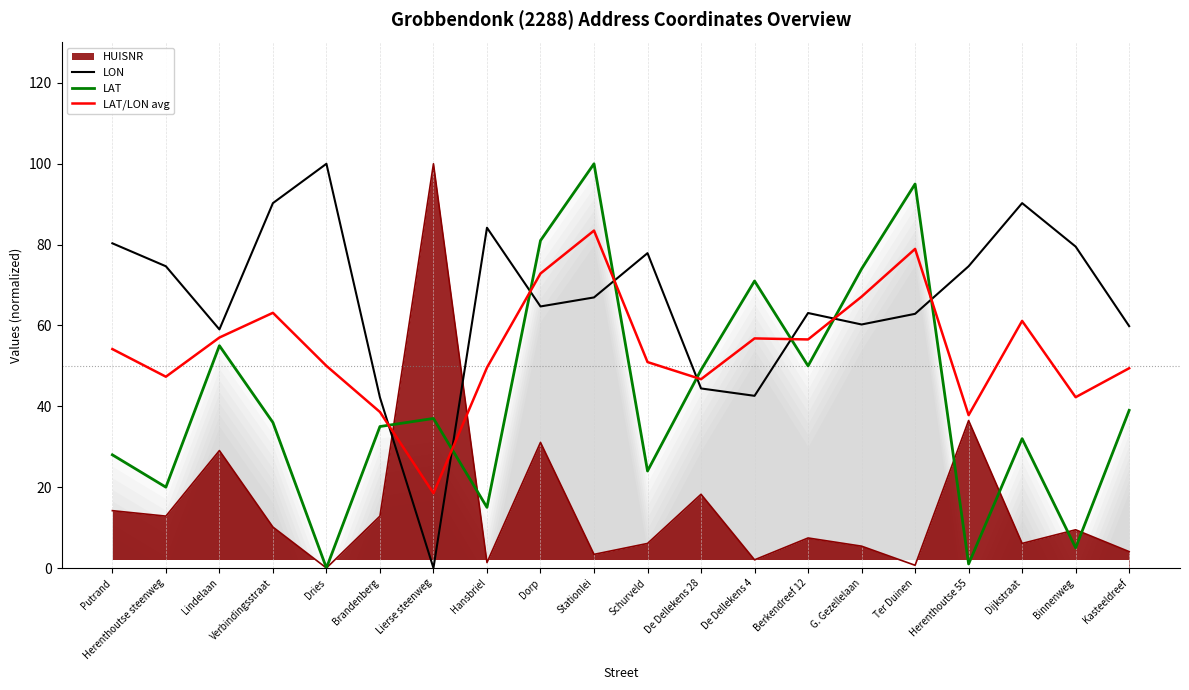

Where does the LON series first go above 66?

Putrand